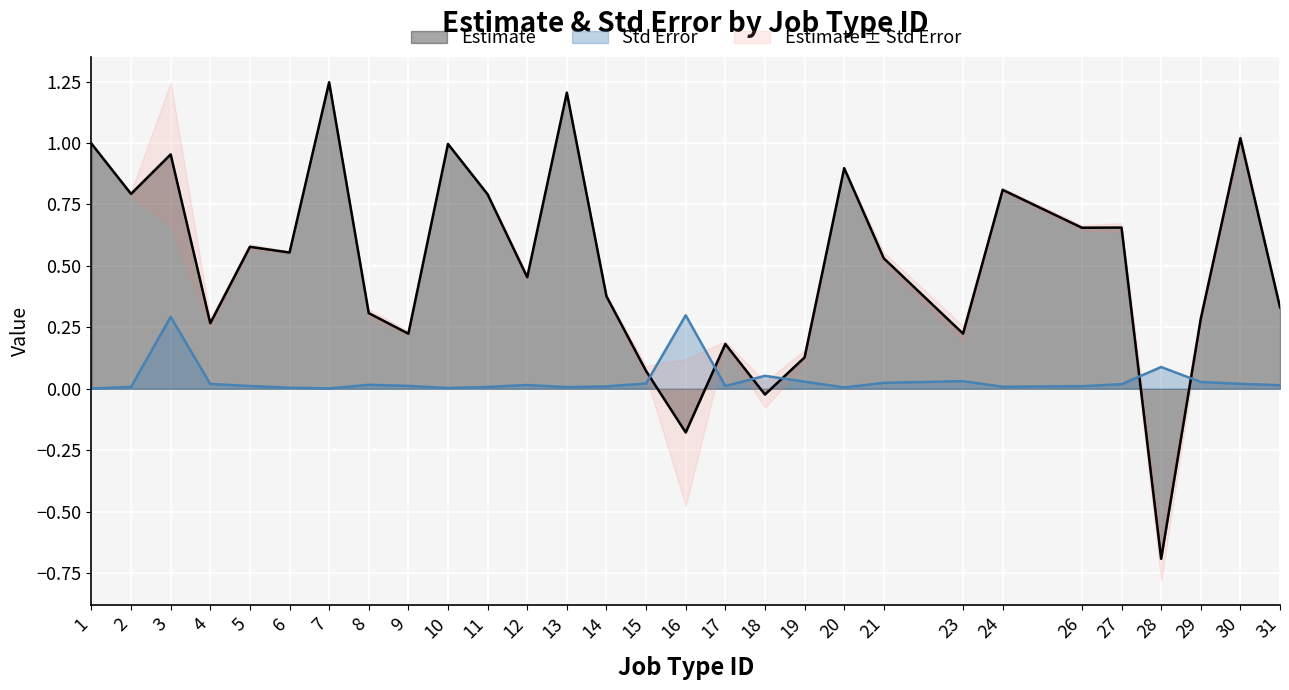

Reading left to right, transcribe all the data shown in this chart.

Estimate: 1=1.0	2=0.8	3=1.0	4=0.3	5=0.6	6=0.6	7=1.2	8=0.3	9=0.2	10=1.0	11=0.8	12=0.5	13=1.2	14=0.4	15=0.1	16=-0.2	17=0.2	18=-0.0	19=0.1	20=0.9	21=0.5	23=0.2	24=0.8	26=0.7	27=0.7	28=-0.7	29=0.3	30=1.0	31=0.3
Std Error: 1=0.0	2=0.0	3=0.3	4=0.0	5=0.0	6=0.0	7=0.0	8=0.0	9=0.0	10=0.0	11=0.0	12=0.0	13=0.0	14=0.0	15=0.0	16=0.3	17=0.0	18=0.1	19=0.0	20=0.0	21=0.0	23=0.0	24=0.0	26=0.0	27=0.0	28=0.1	29=0.0	30=0.0	31=0.0